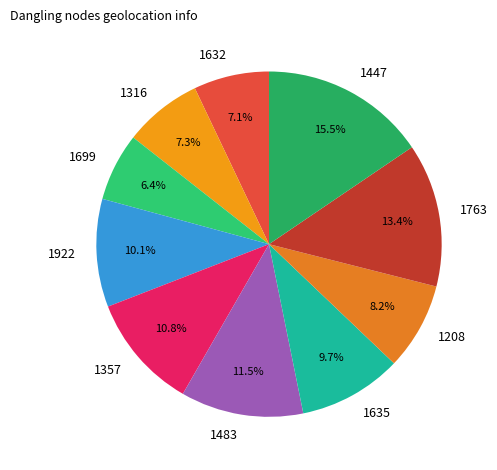

Which has a higher value, 1483 or 1763?

1763